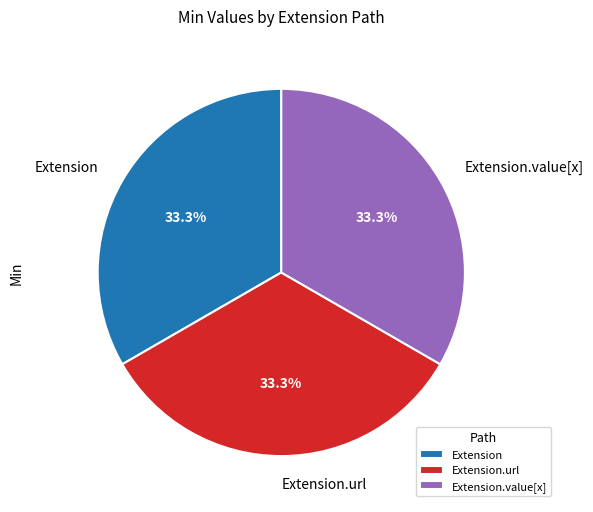

Approximately how many times larger is the value at Extension compared to Extension.url?

1.0